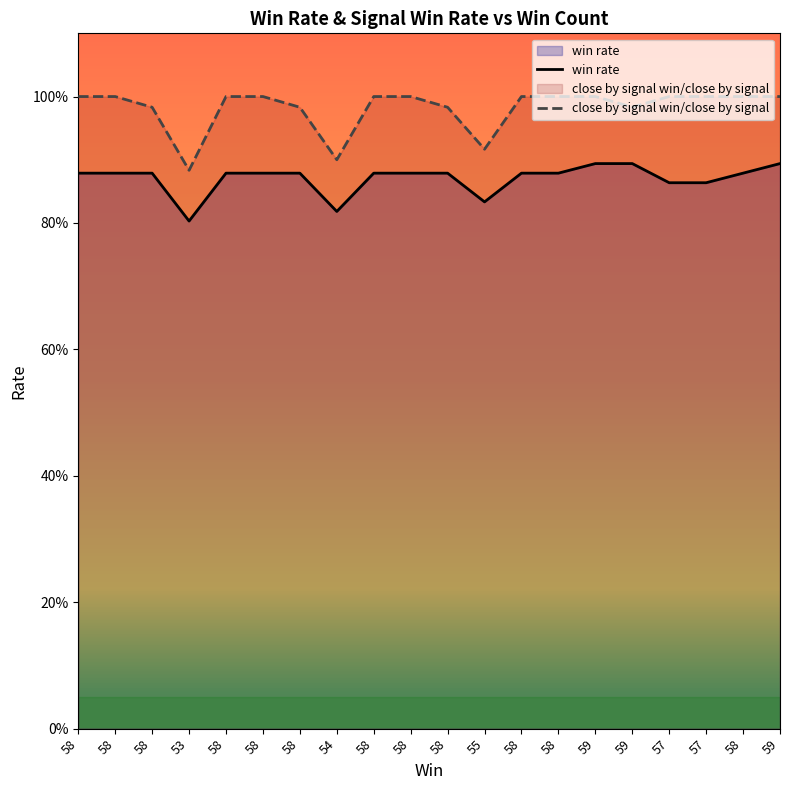

How many interior local valleys does the close by signal win/close by signal series have?

4